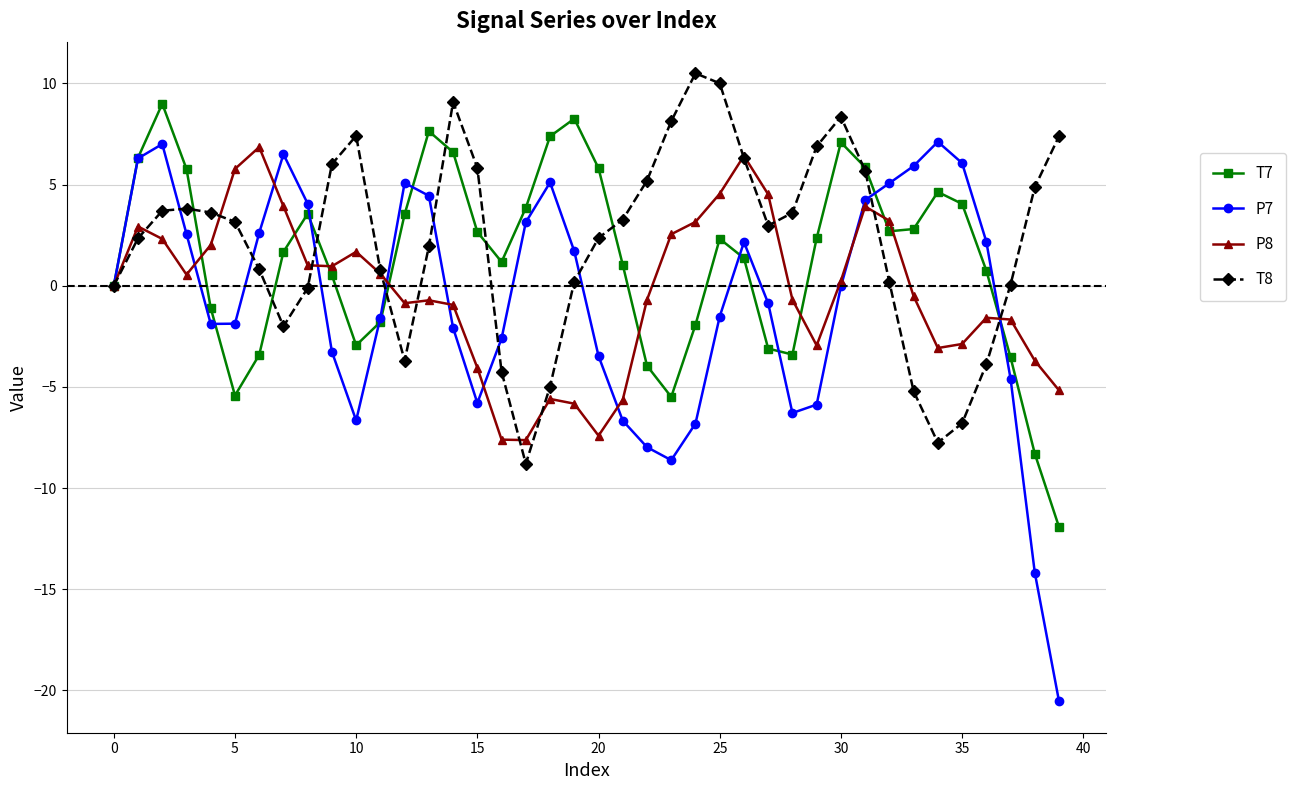

Which series has the largest range (max minus min)?

P7